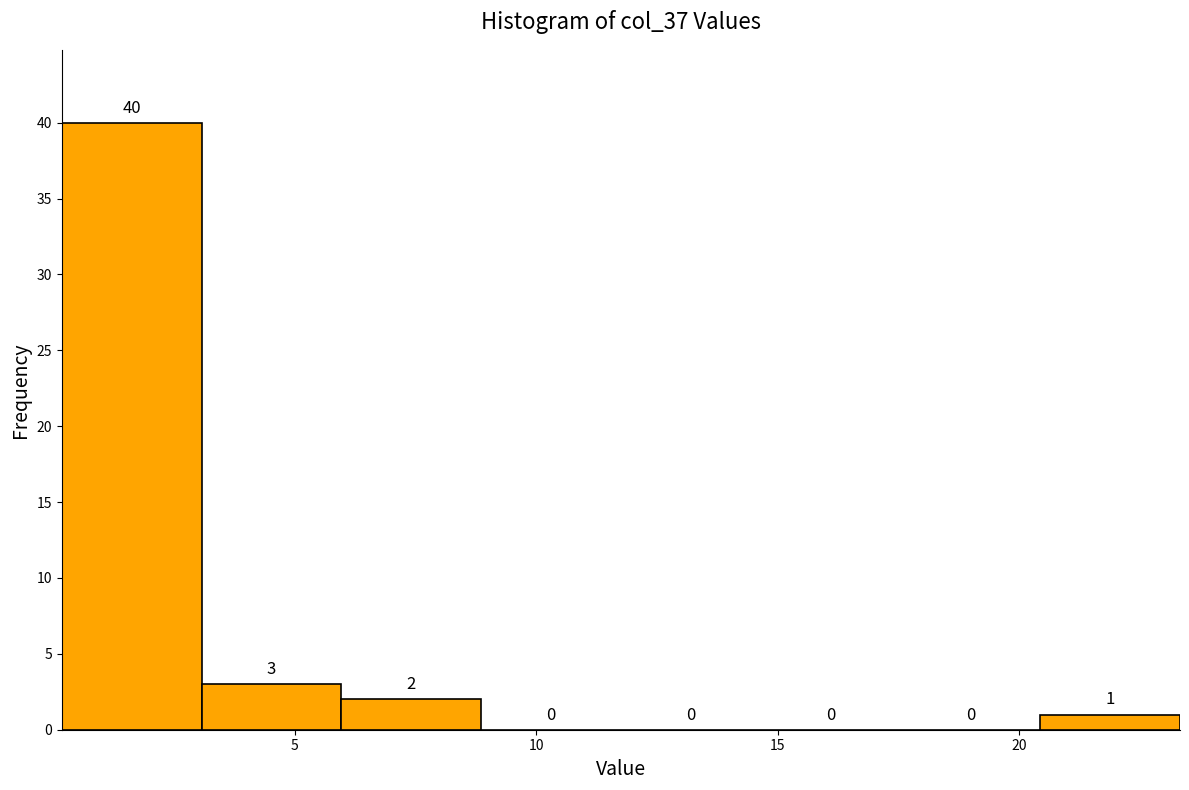

What is the height of the bar covering 20.5 to 23.5 on the x-axis? The bar edges are not printed on the chart, so give them approximately, as read against the axis.

1